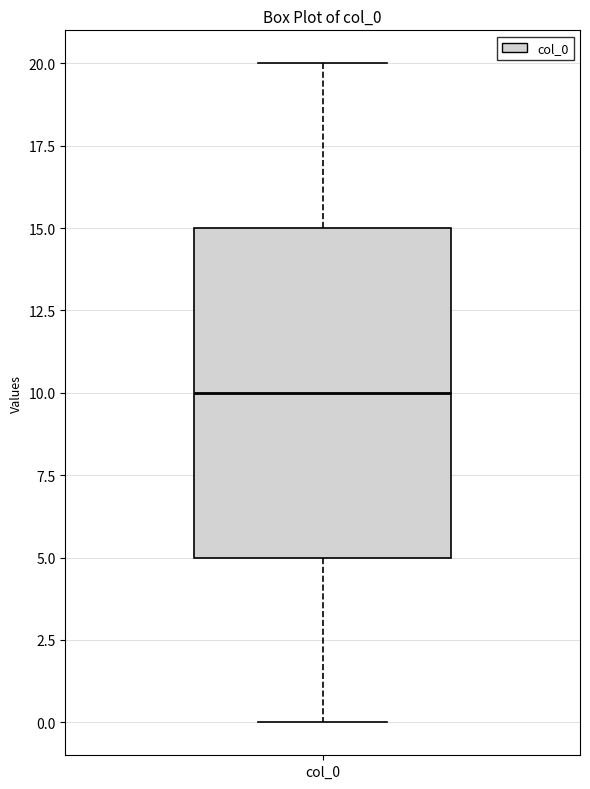

Read this box plot against the y-axis: the position of the median line, the range covered by the box, and the ends of both whiskers. The values are not printed on the chart, so give them approximately, as read against the axis.

median 10, box 5 to 15, whiskers 0 to 20